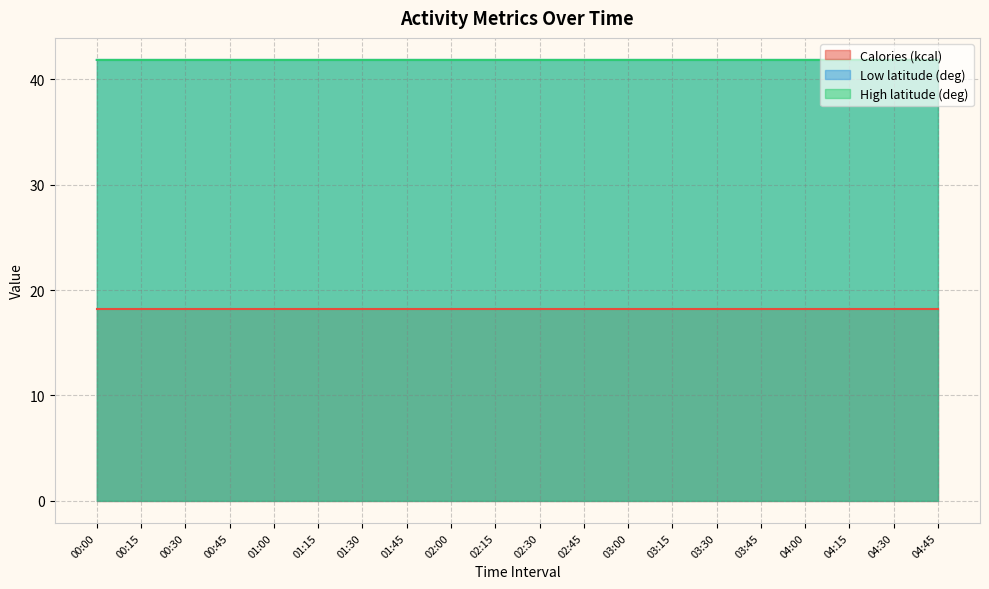

At which label does Low latitude (deg) reach its peak?

01:45